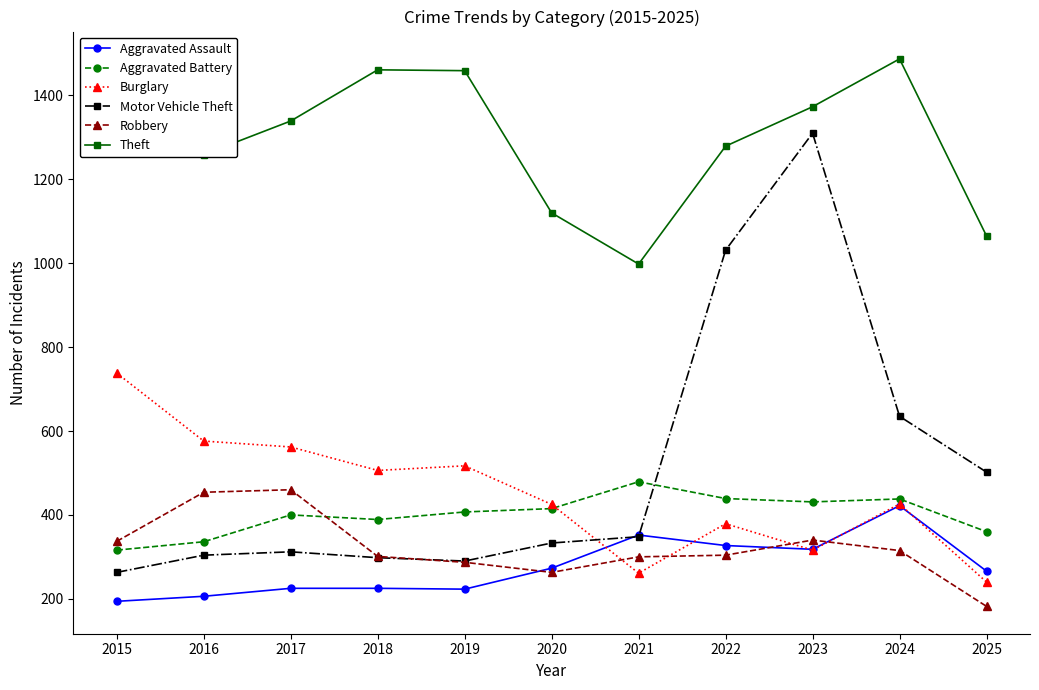

What is the spread (max minus min) of values at 2016?

1053